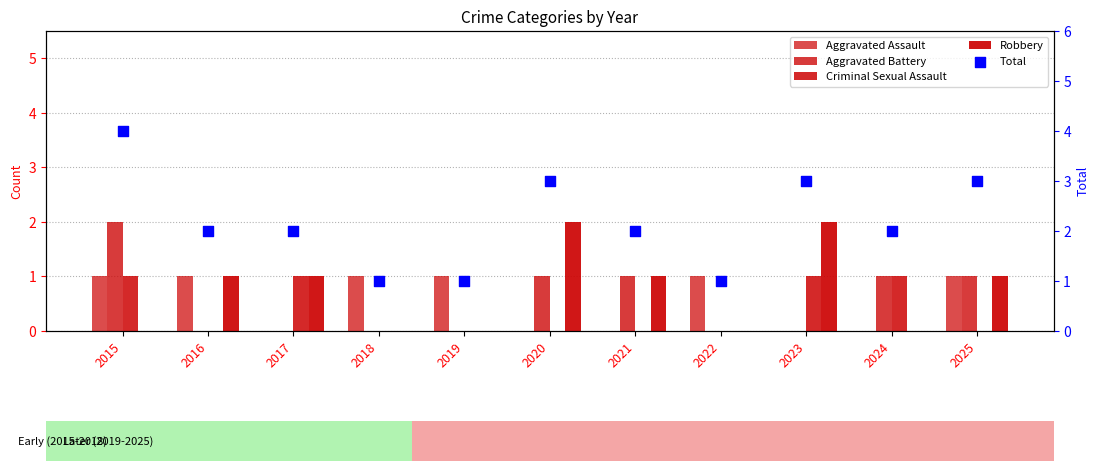

Is the value of Total at 2016 greater than the value of Criminal Sexual Assault at 2024?

Yes